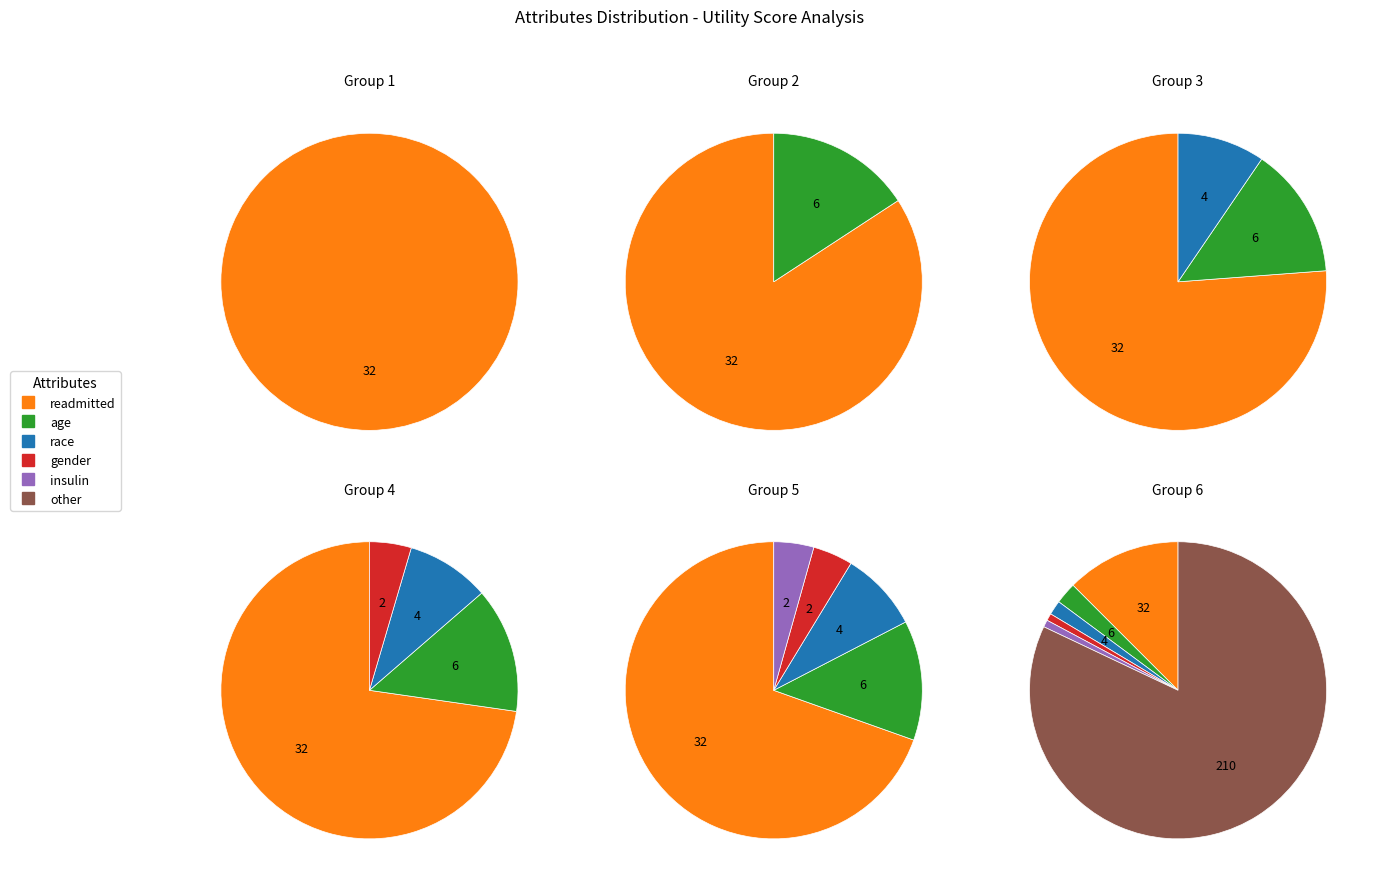

What is the total percentage of other and race?

83.6%